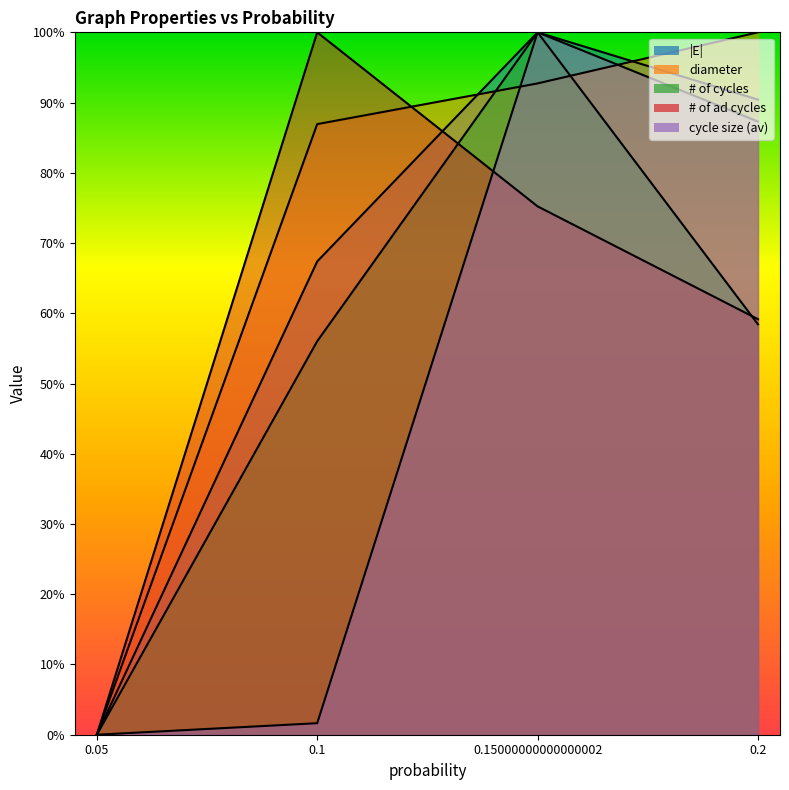

After their last crossing, which series has the higher values: |E| or diameter?

diameter